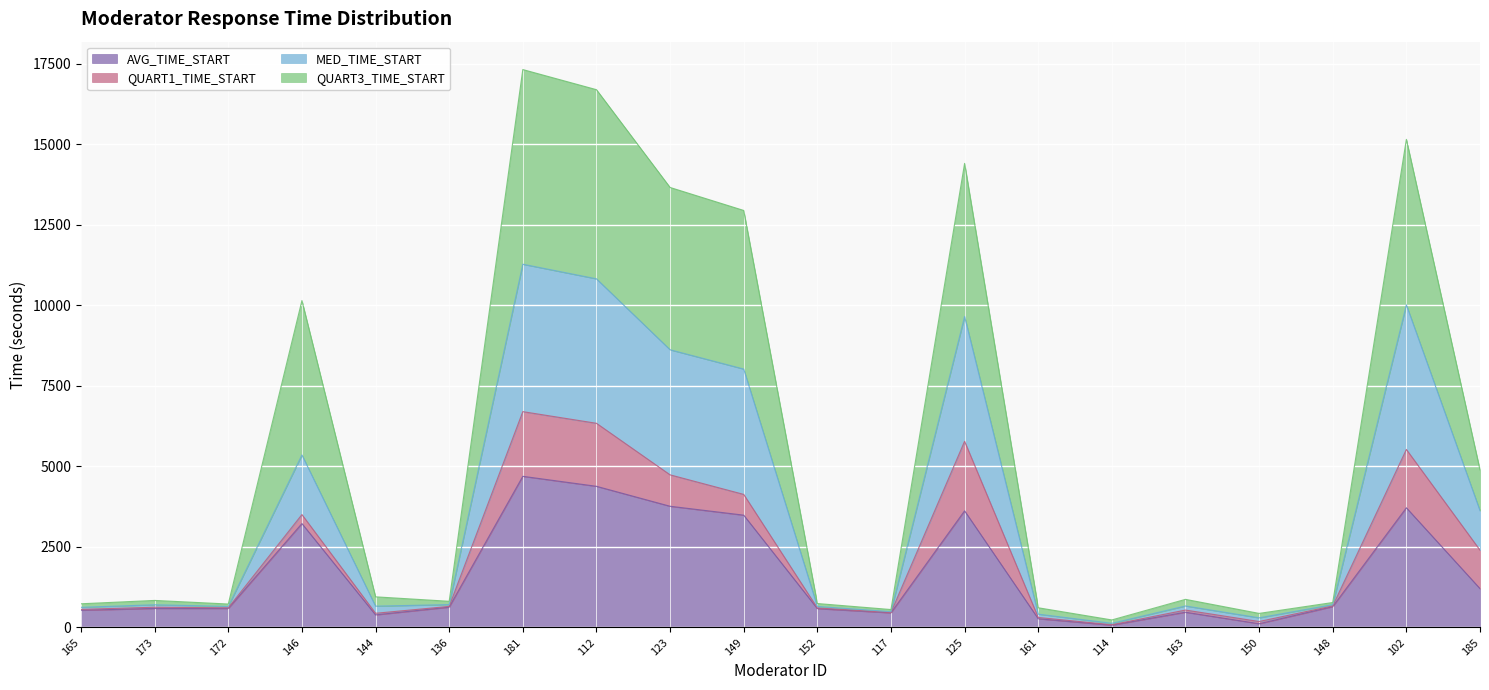

What is the highest value of the MED_TIME_START series?

11276.2